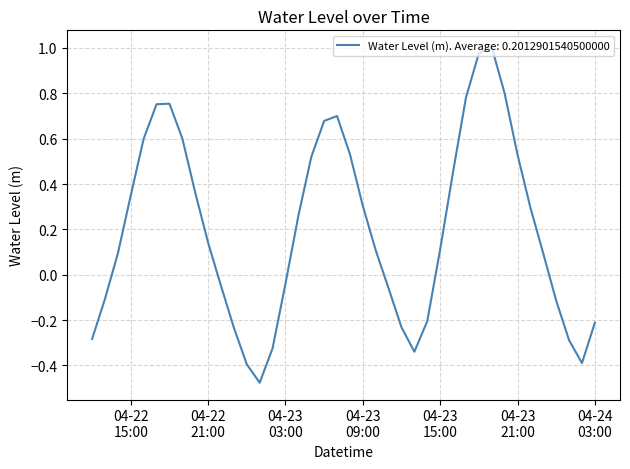

What is the difference between the maximum and minimum values?

1.5